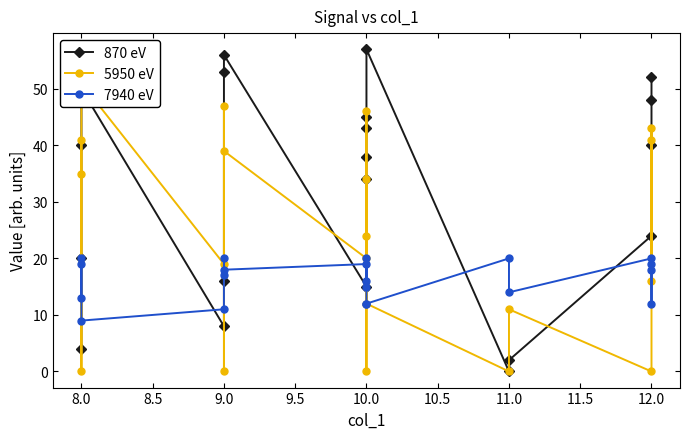

Read the 7940 eV value at 10.0, to the nearest 5.

20